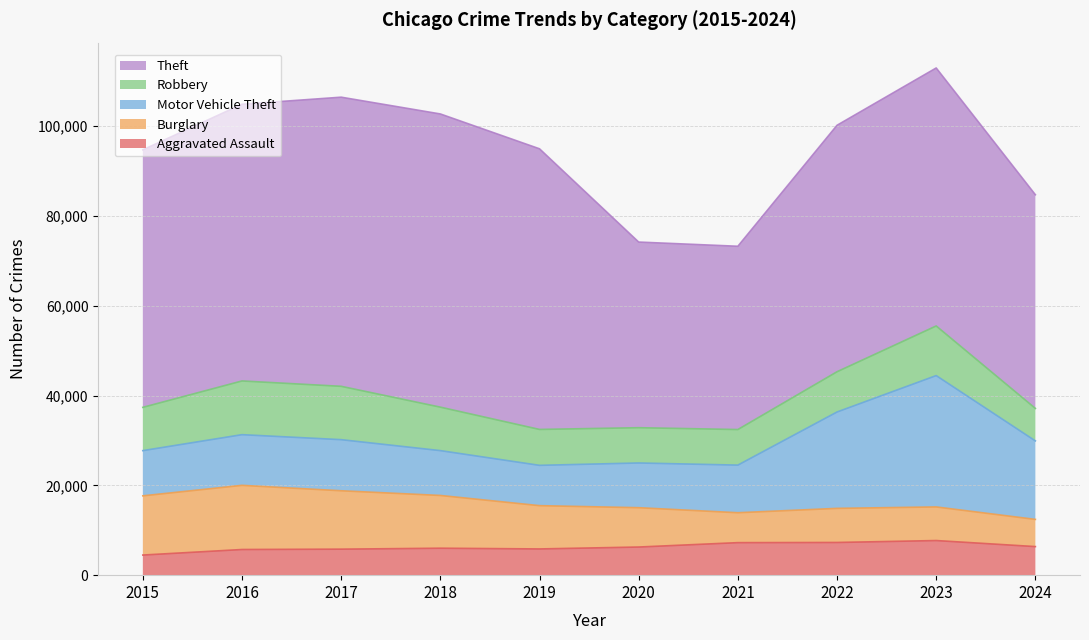

What is the minimum value for Aggravated Assault?

4480